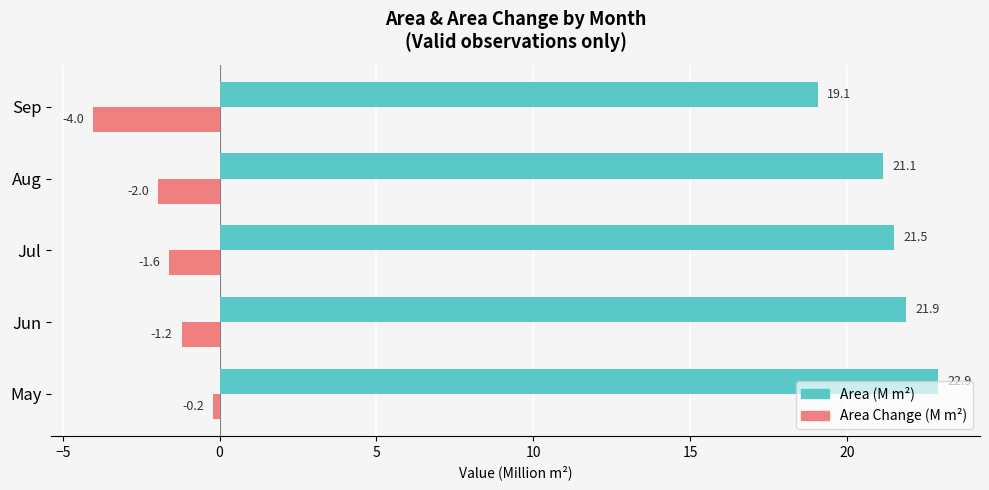

Which category has the highest value in the Area Change (M m²) series?

May